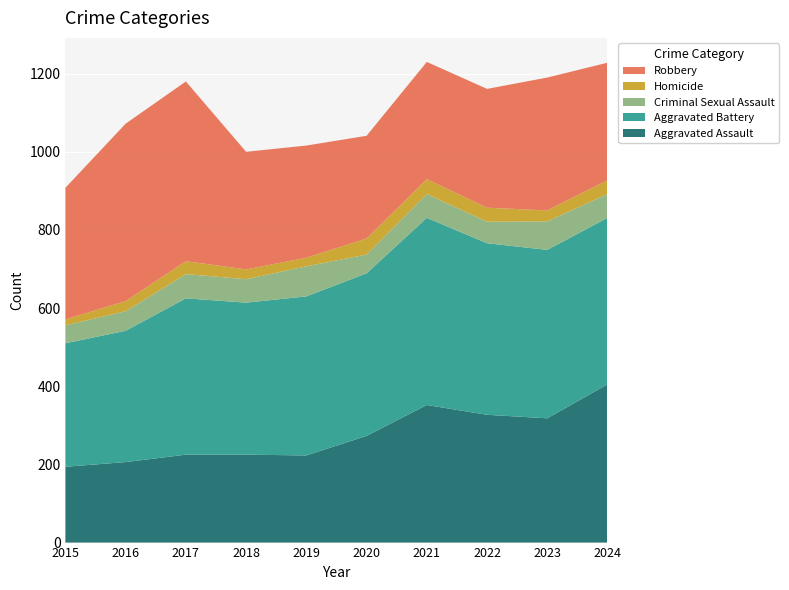

Reading left to right, extract all data points from this chart.

Aggravated Assault: 194	206	225	225	223	273	352	327	318	405
Aggravated Battery: 316	336	400	389	407	416	479	439	431	426
Criminal Sexual Assault: 46	50	62	60	77	48	61	55	73	61
Homicide: 15	26	33	25	22	41	38	36	28	35
Robbery: 337	454	460	301	287	263	300	304	340	301